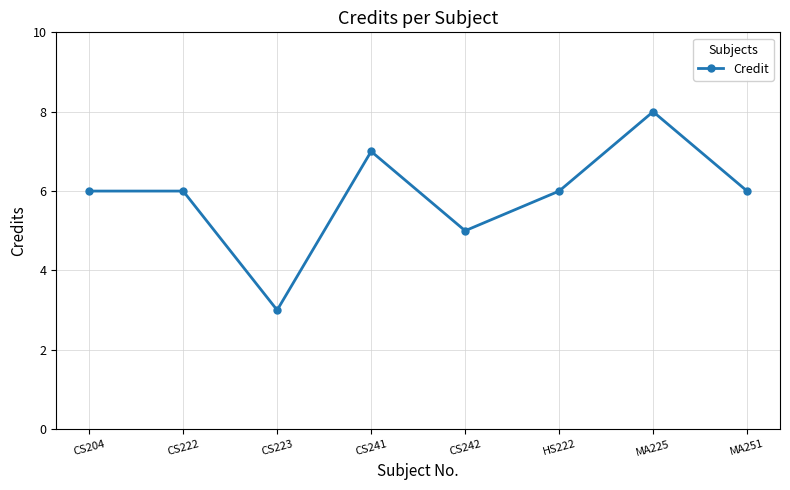

True or false: the data shows 6 at CS222.

True